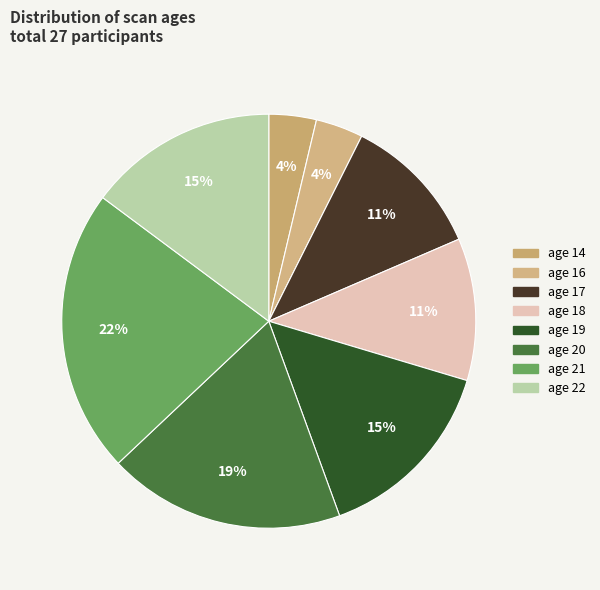

Count the number of slices in the pie.

8